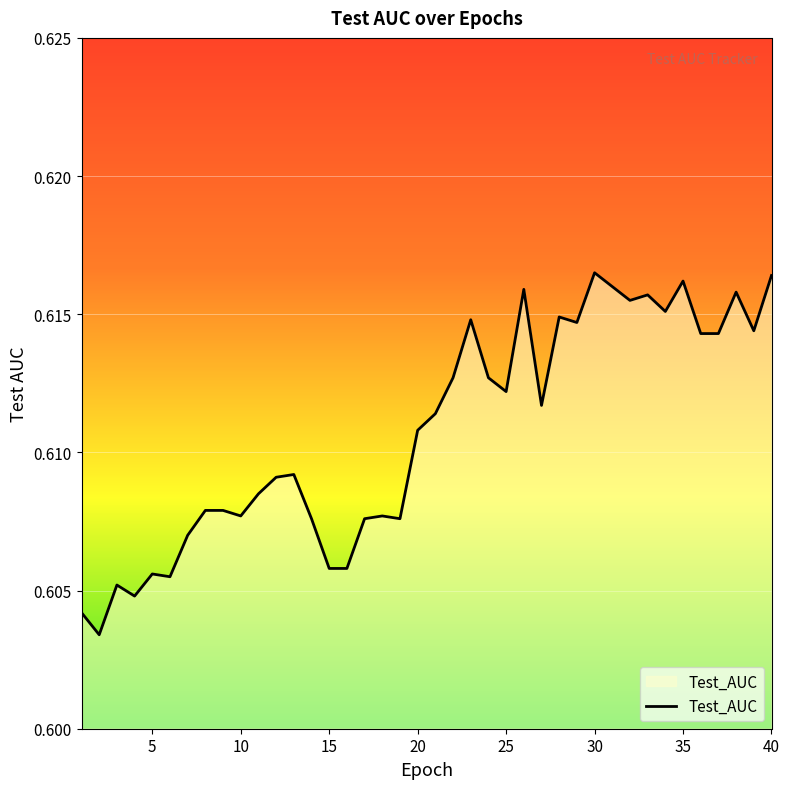

Count the number of categories in the chart.

40